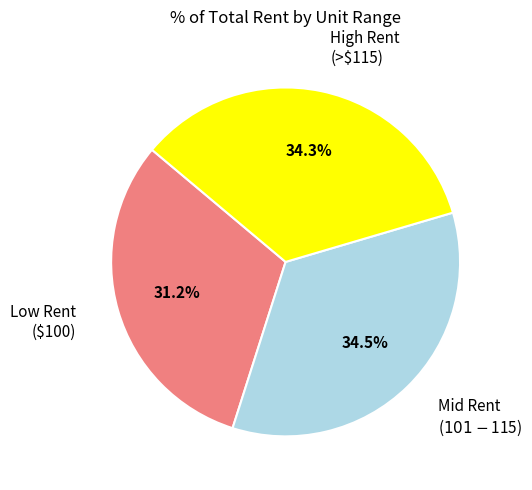

Is there any slice that represents more than half of the pie?

No